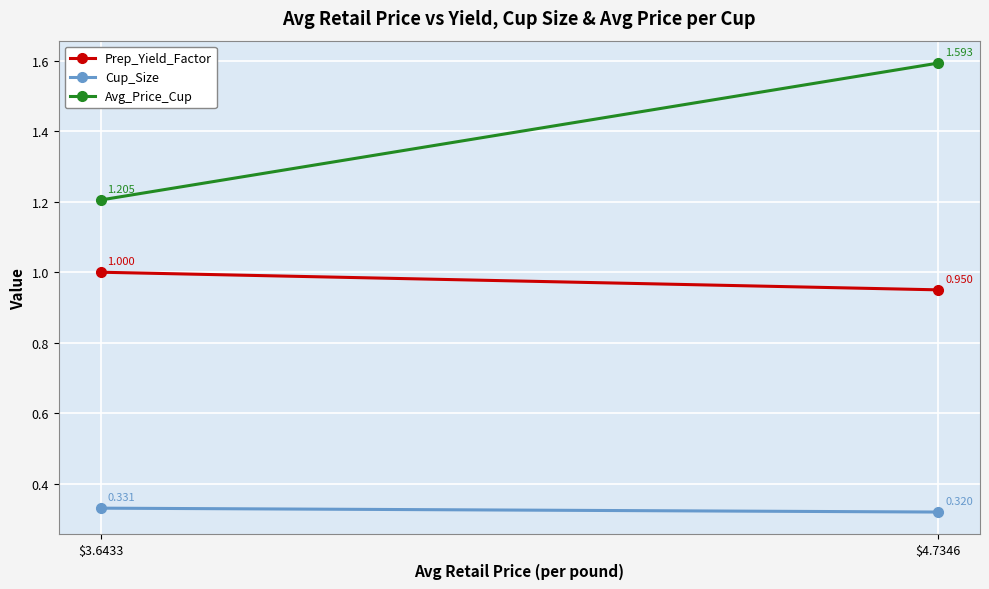

Between $3.6433 and $4.7346, which is larger?

$3.6433